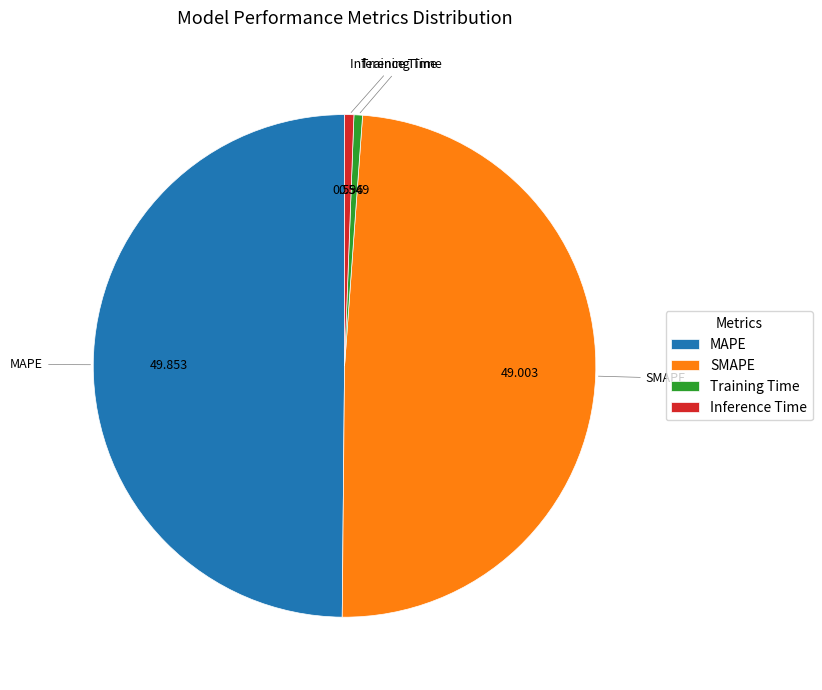

Which has a higher value, SMAPE or Inference Time?

SMAPE